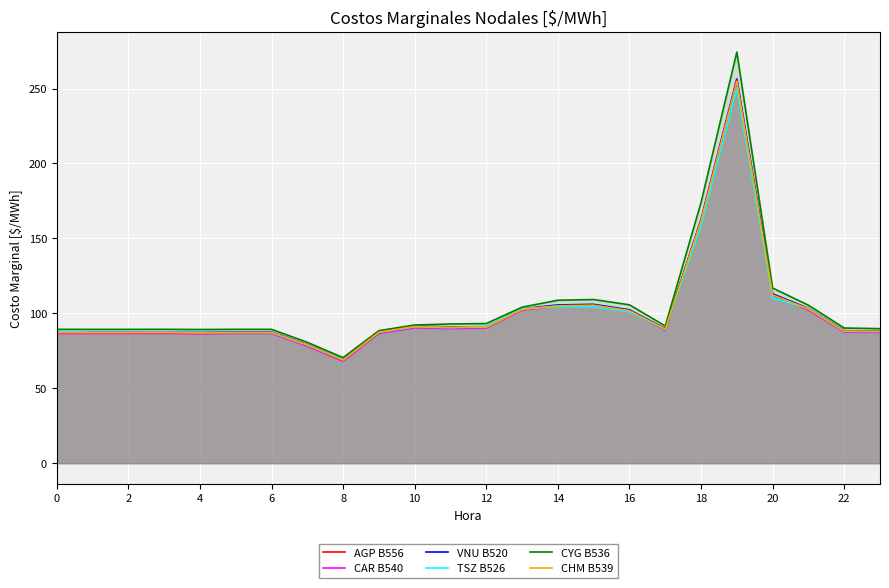

How many interior local peaks does the AGP B556 series have?

4